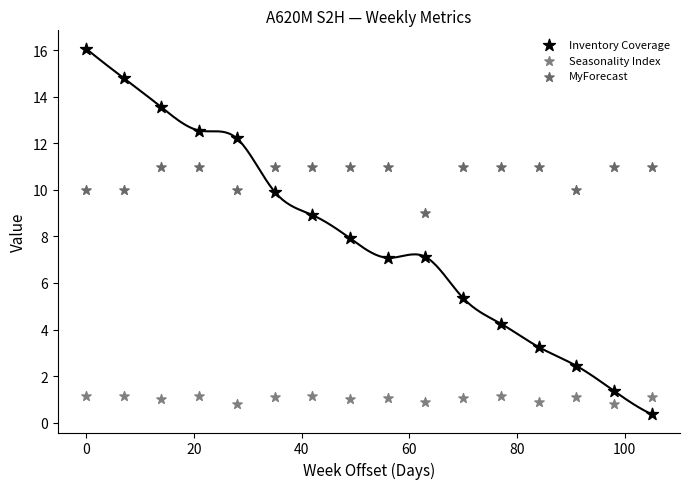

Which series reaches the minimum Y coordinate?

Inventory Coverage